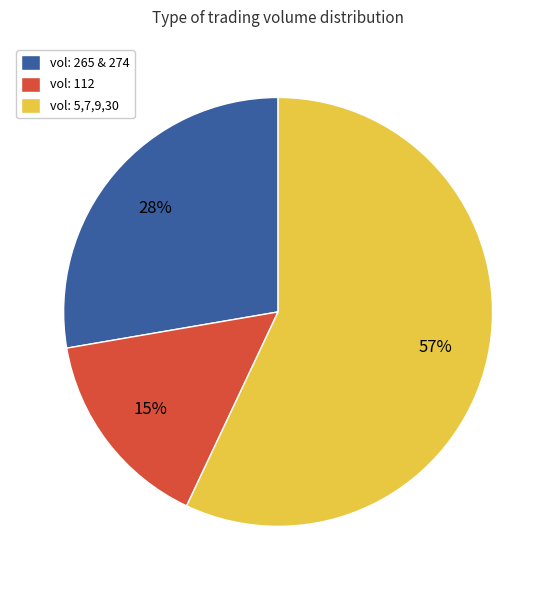

What is the ratio of the value at vol: 265 & 274 to the value at vol: 5,7,9,30?

0.5